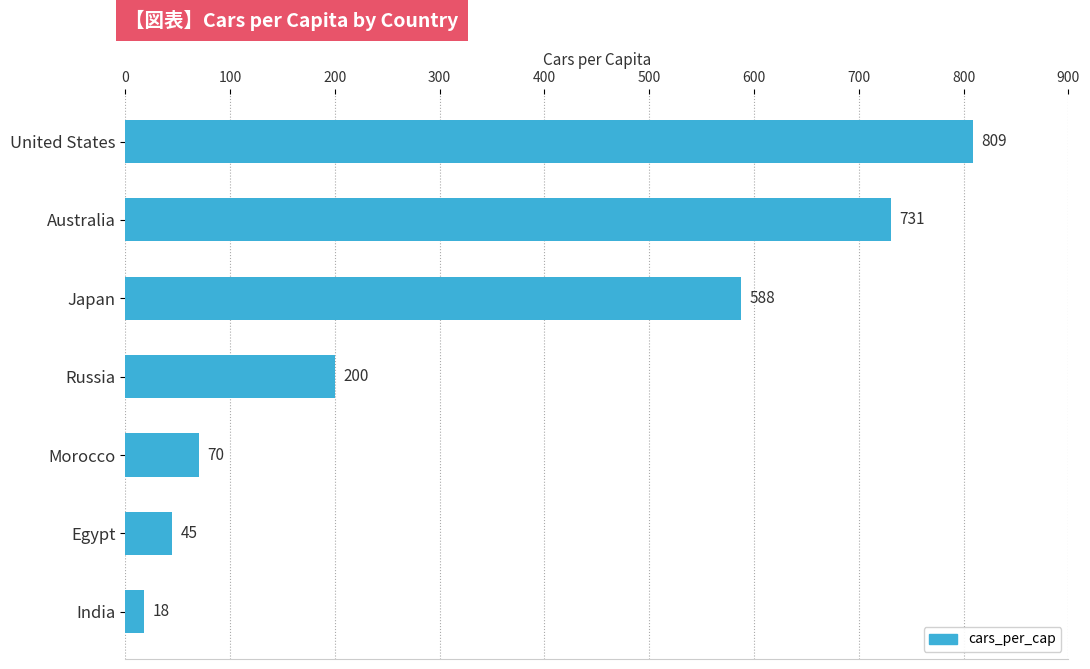

Which label corresponds to the smallest value in the chart?

India